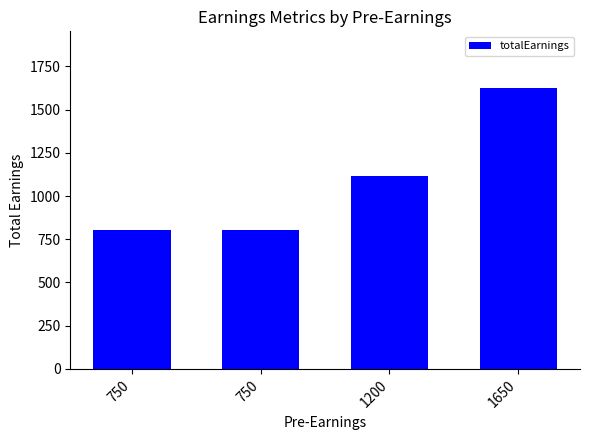

Are the bars horizontal?

No